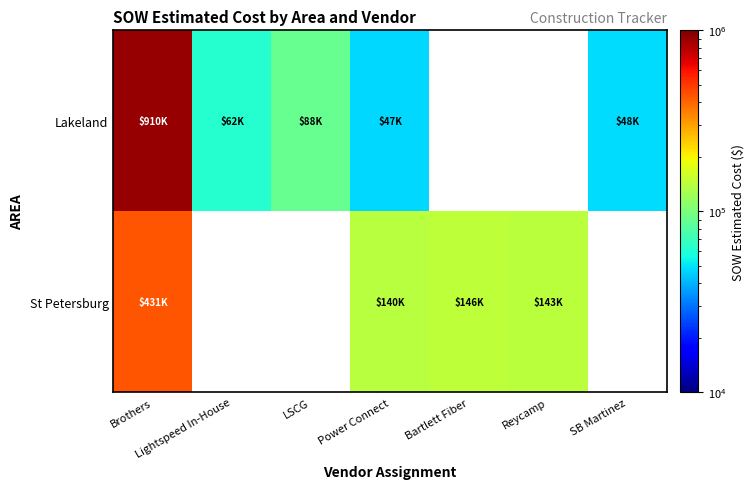

At how many categories does at least one series exceed 570615?

1